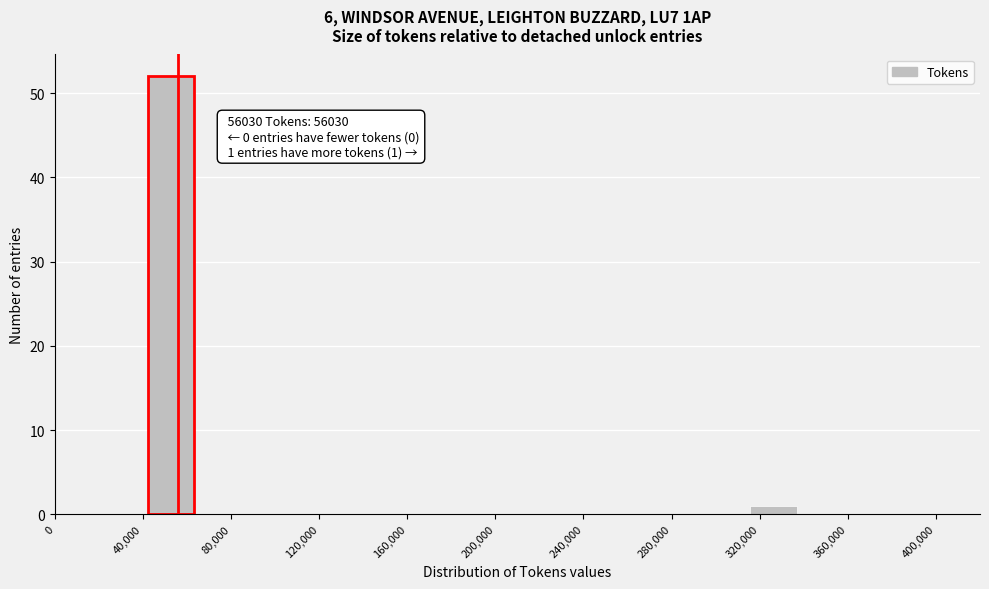

Which range on the x-axis has the tallest bar?

40000 to 65000